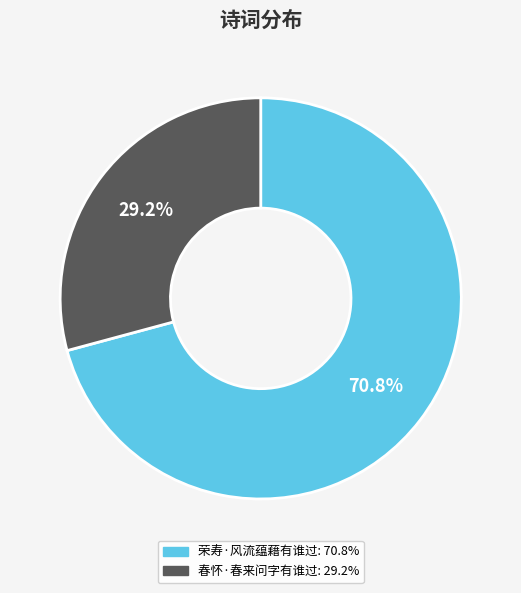

Between 荣寿·风流蕴藉有谁过 and 春怀·春来问字有谁过, which is larger?

荣寿·风流蕴藉有谁过